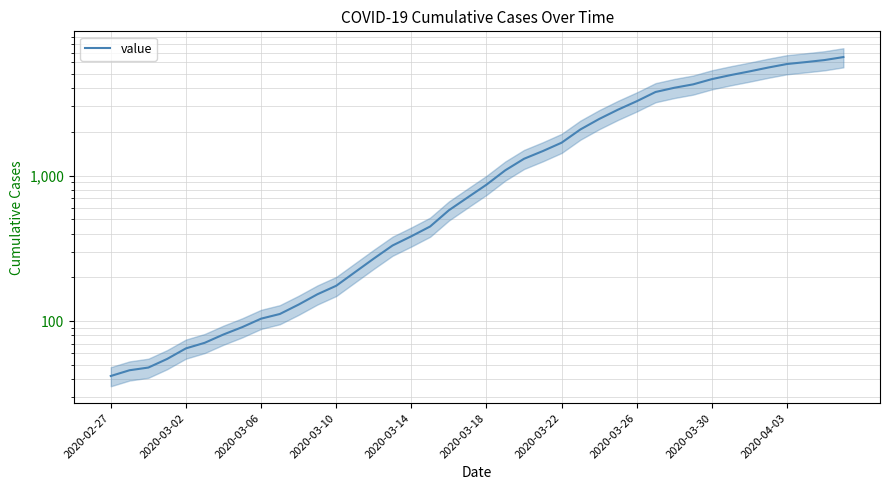

Count the number of data series in this chart.

1